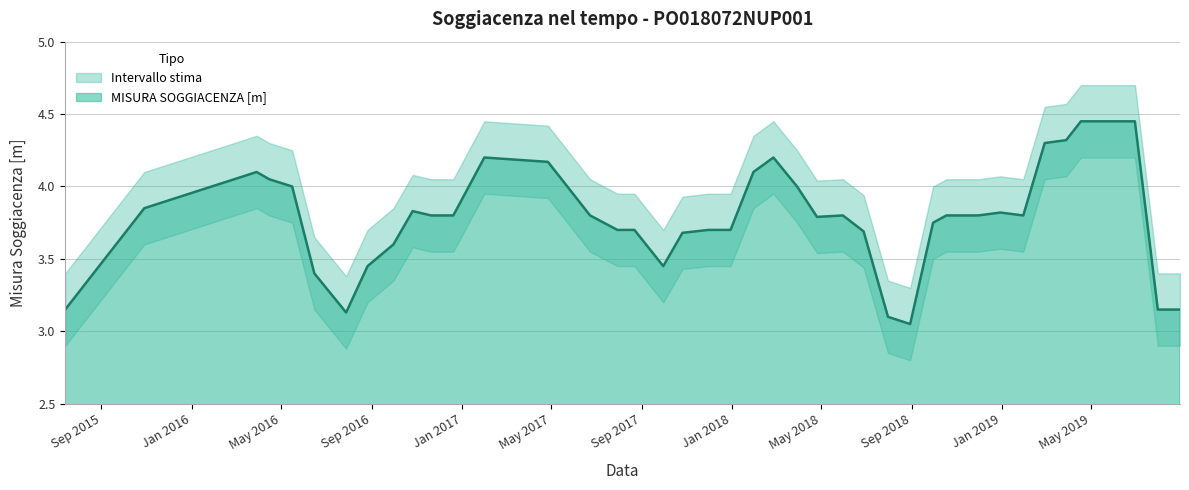

Reading left to right, transcribe all the data shown in this chart.

2015-07-14=3.1	2015-10-29=3.9	2016-03-29=4.1	2016-04-15=4.0	2016-05-16=4.0	2016-06-15=3.4	2016-07-28=3.1	2016-08-26=3.5	2016-09-30=3.6	2016-10-26=3.8	2016-11-20=3.8	2016-12-20=3.8	2017-01-31=4.2	2017-04-27=4.2	2017-06-23=3.8	2017-07-30=3.7	2017-08-22=3.7	2017-09-30=3.5	2017-10-26=3.7	2017-11-30=3.7	2017-12-30=3.7	2018-01-30=4.1	2018-02-26=4.2	2018-03-30=4.0	2018-04-26=3.8	2018-05-31=3.8	2018-06-28=3.7	2018-07-31=3.1	2018-08-30=3.0	2018-09-30=3.8	2018-10-18=3.8	2018-11-30=3.8	2018-12-30=3.8	2019-01-30=3.8	2019-02-28=4.3	2019-03-29=4.3	2019-04-18=4.5	2019-06-30=4.5	2019-07-31=3.1	2019-08-30=3.1